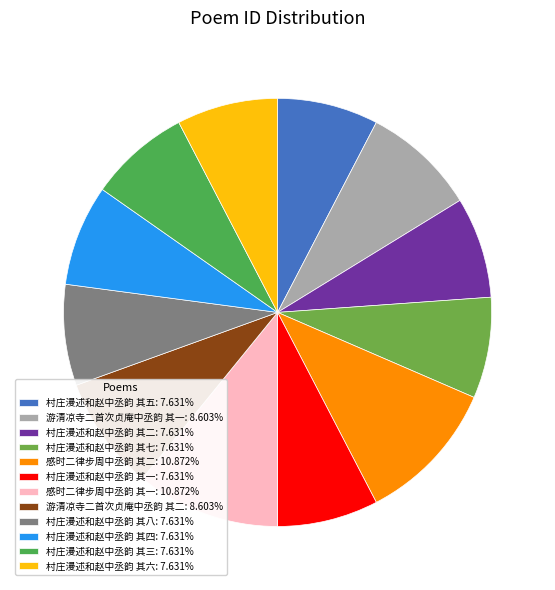

To the nearest percent, what is the average slice percentage?

8%